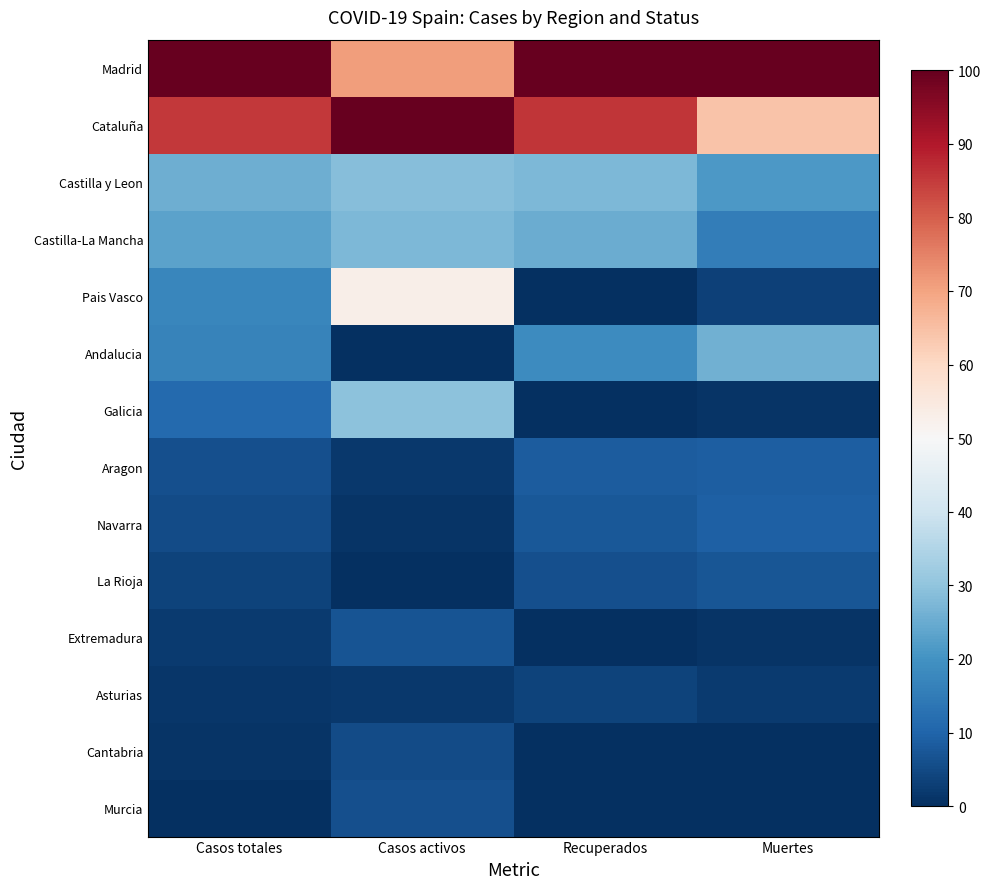

Rank the series at Recuperados from highest to lowest value.

Madrid, Cataluña, Castilla y Leon, Castilla-La Mancha, Andalucia, Aragon, Navarra, La Rioja, Asturias, Cantabria, Galicia, Extremadura, Pais Vasco, Murcia